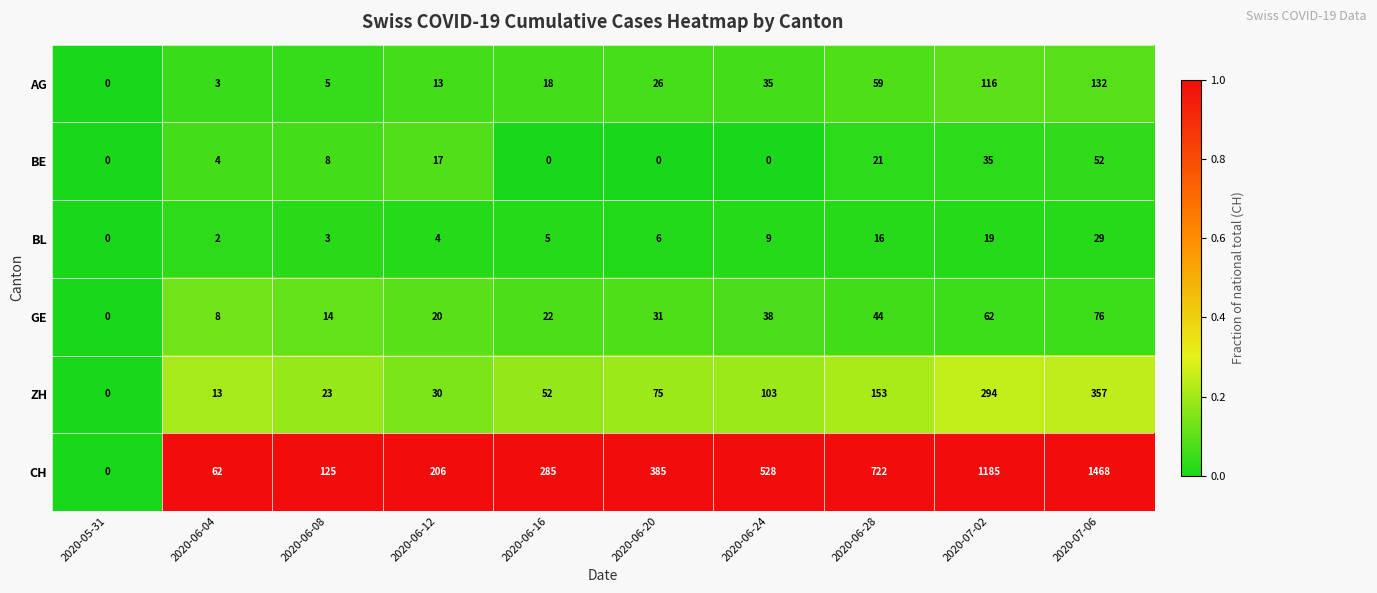

How many categories are shown in the chart?

10